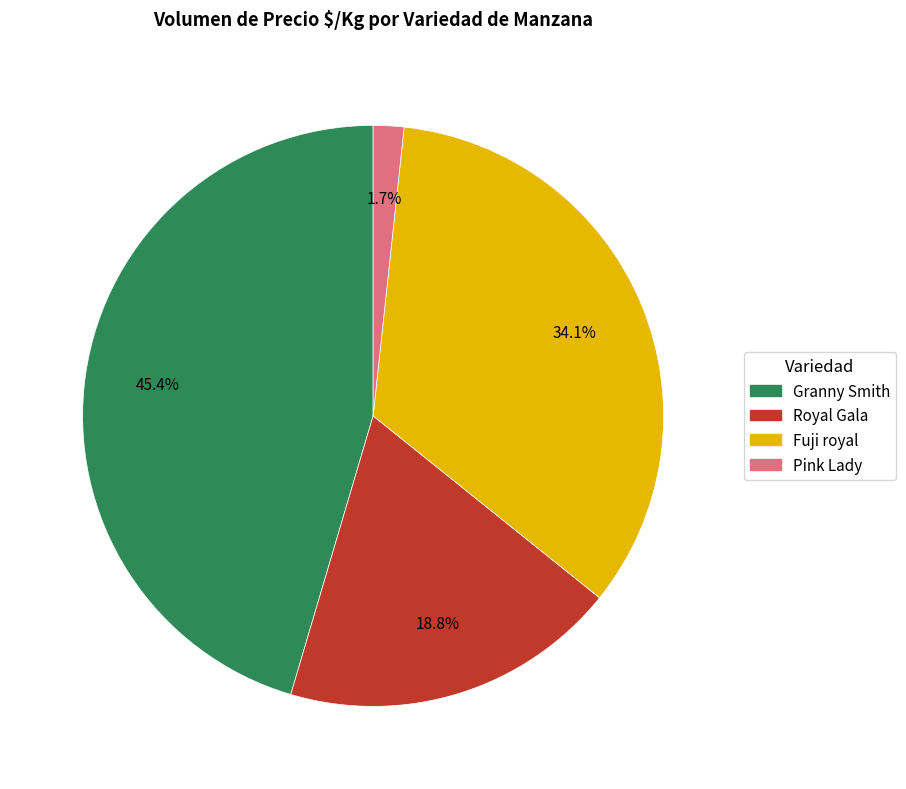

To the nearest percent, what is the difference between the largest and smallest slice percentages?

44%